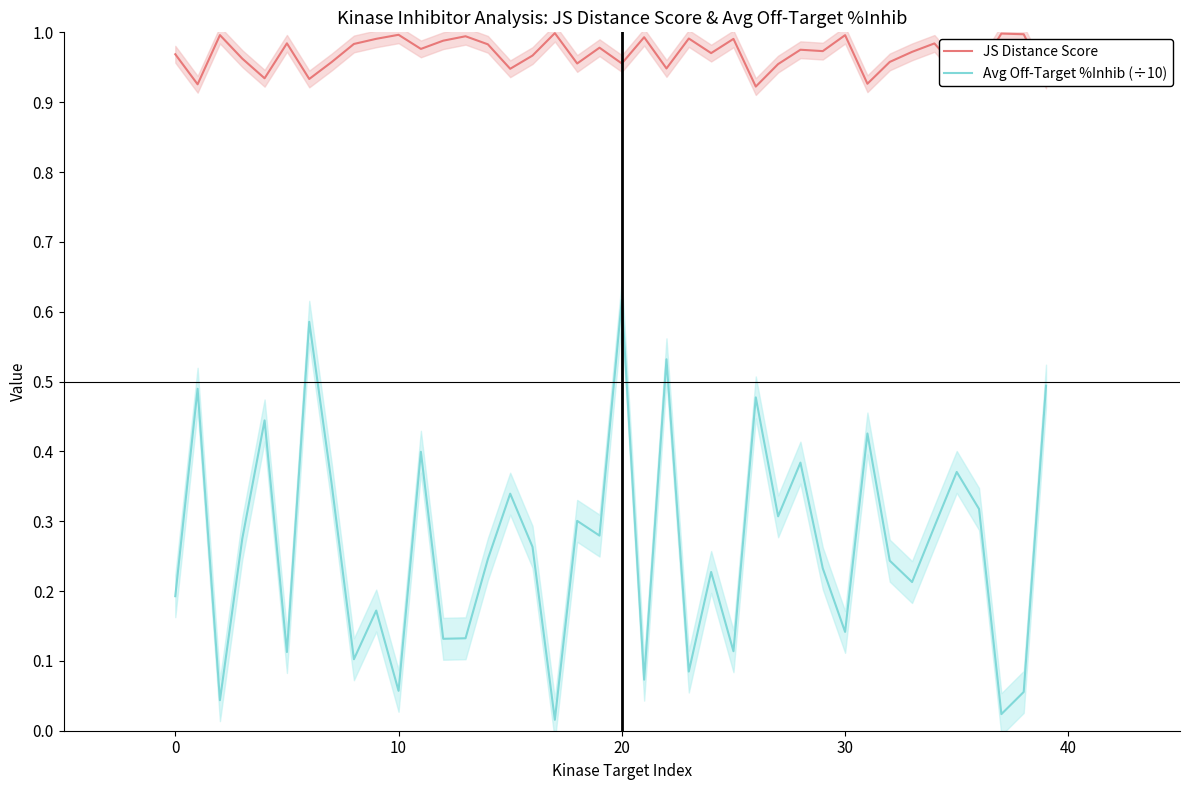

True or false: JS Distance Score and Avg Off-Target %Inhib (÷10) cross at least once.

False